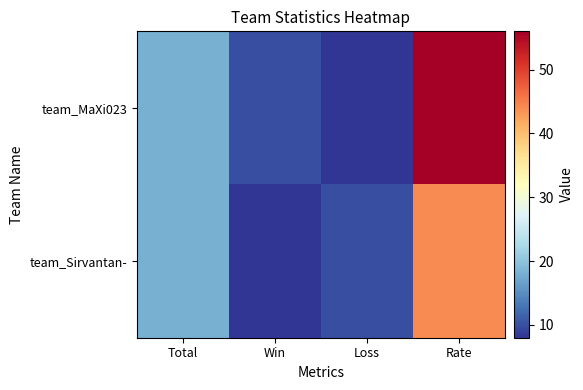

What is the total value across all series at Loss?

18